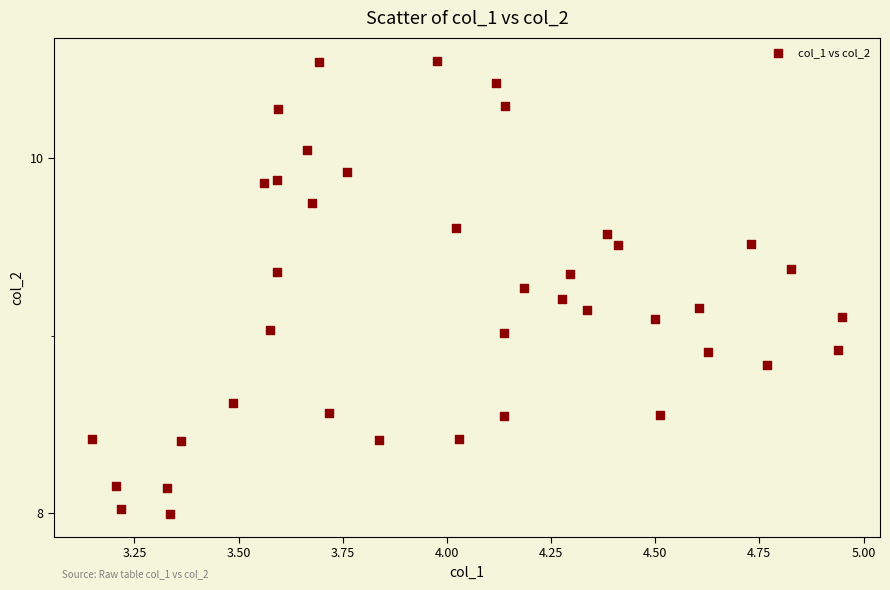

What is the range of Y values (max minus min)?

2.6